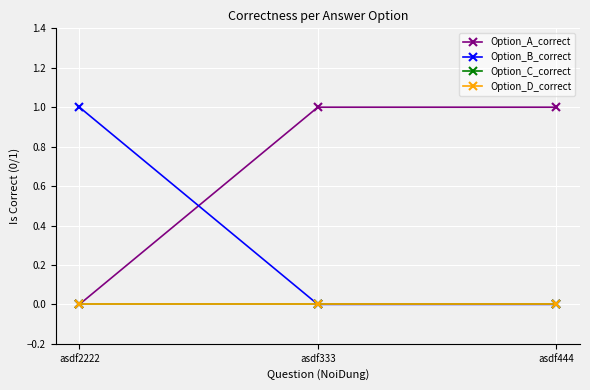

List the series in order of their peak value, lowest first.

Option_C_correct, Option_D_correct, Option_A_correct, Option_B_correct